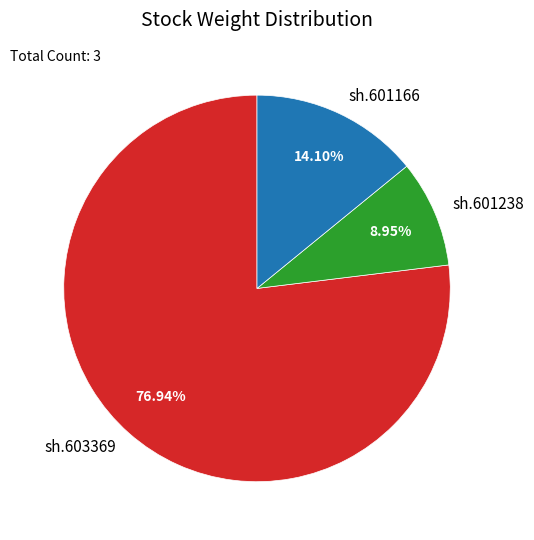

Does sh.601166 account for over 50% of the chart?

No